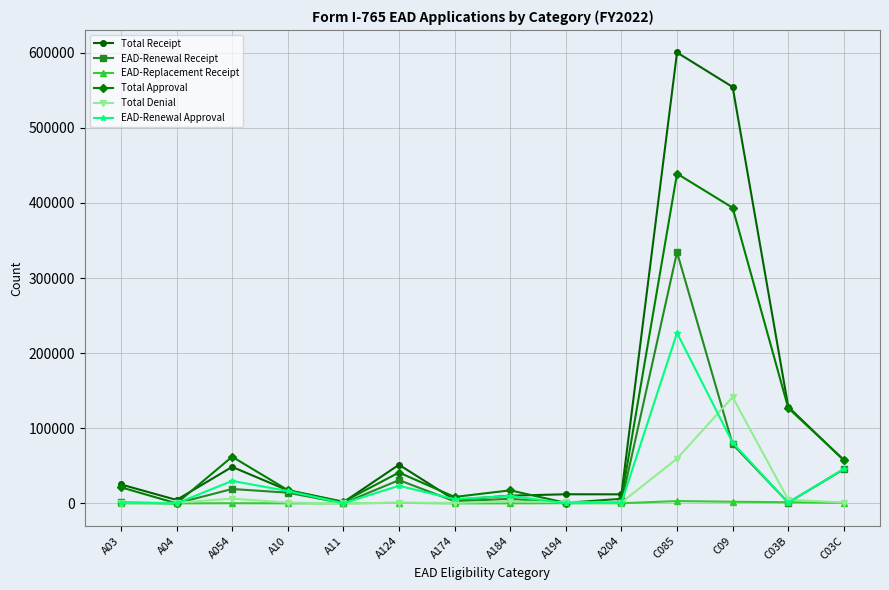

Rank the series by their maximum value, from lowest to highest.

EAD-Replacement Receipt, Total Denial, EAD-Renewal Approval, EAD-Renewal Receipt, Total Approval, Total Receipt